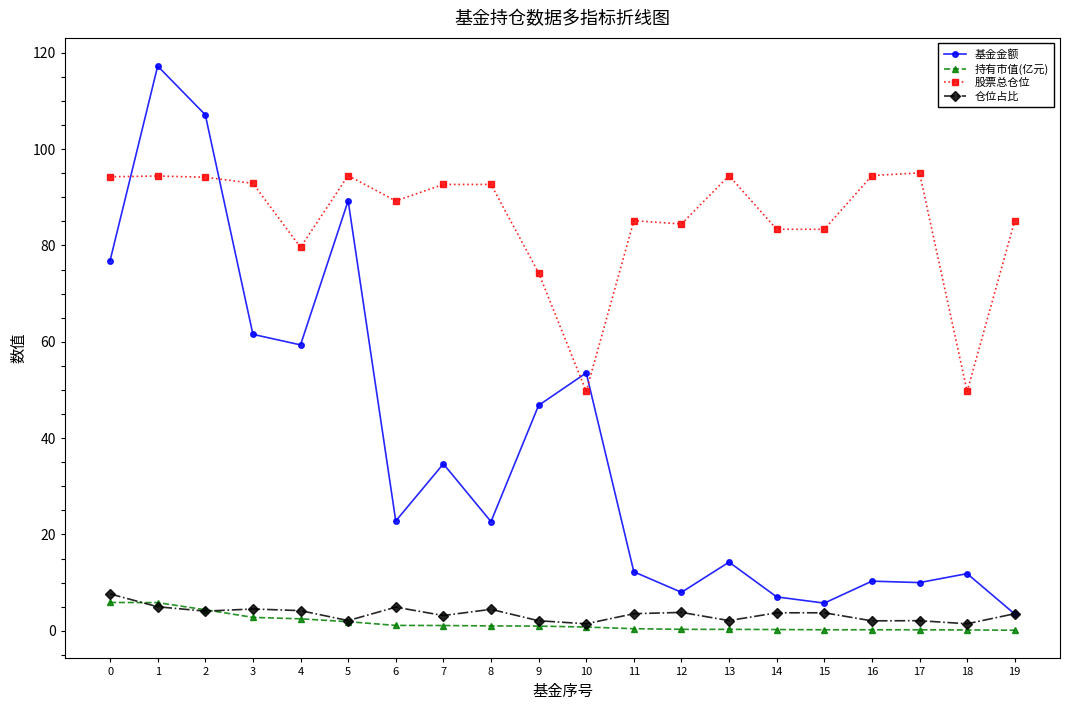

True or false: 股票总仓位 and 仓位占比 cross at least once.

False